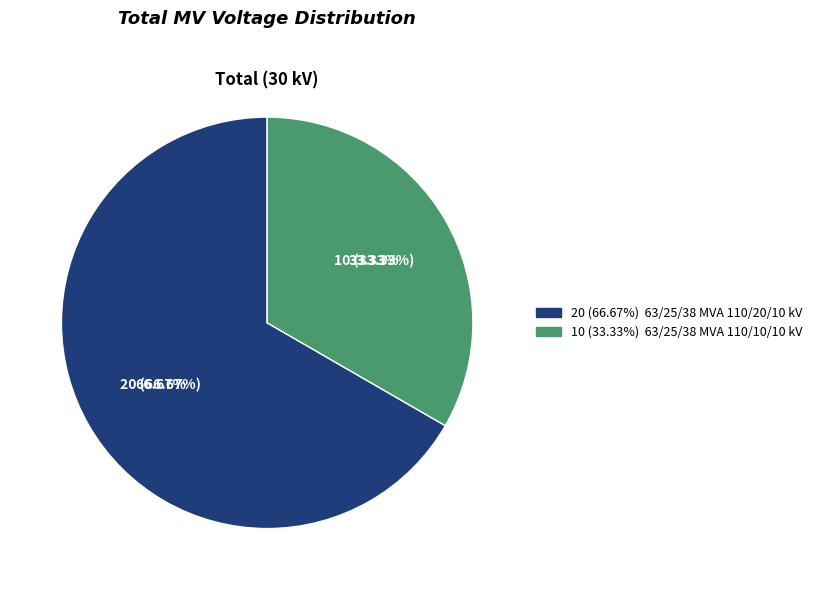

To the nearest percent, what is the combined percentage of 63/25/38 MVA 110/10/10 kV and 63/25/38 MVA 110/20/10 kV?

100%